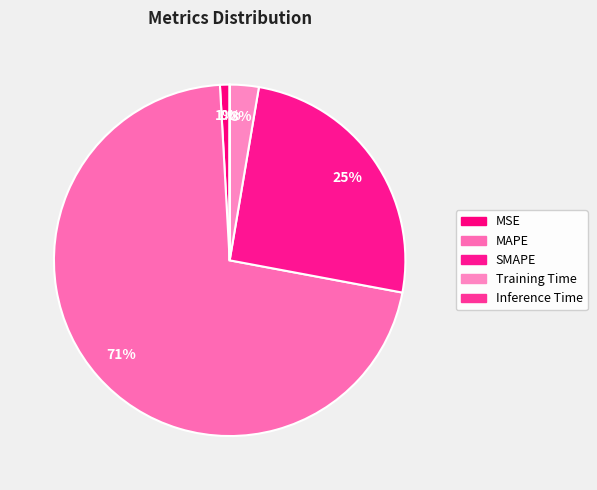

What is the majority slice?

MAPE